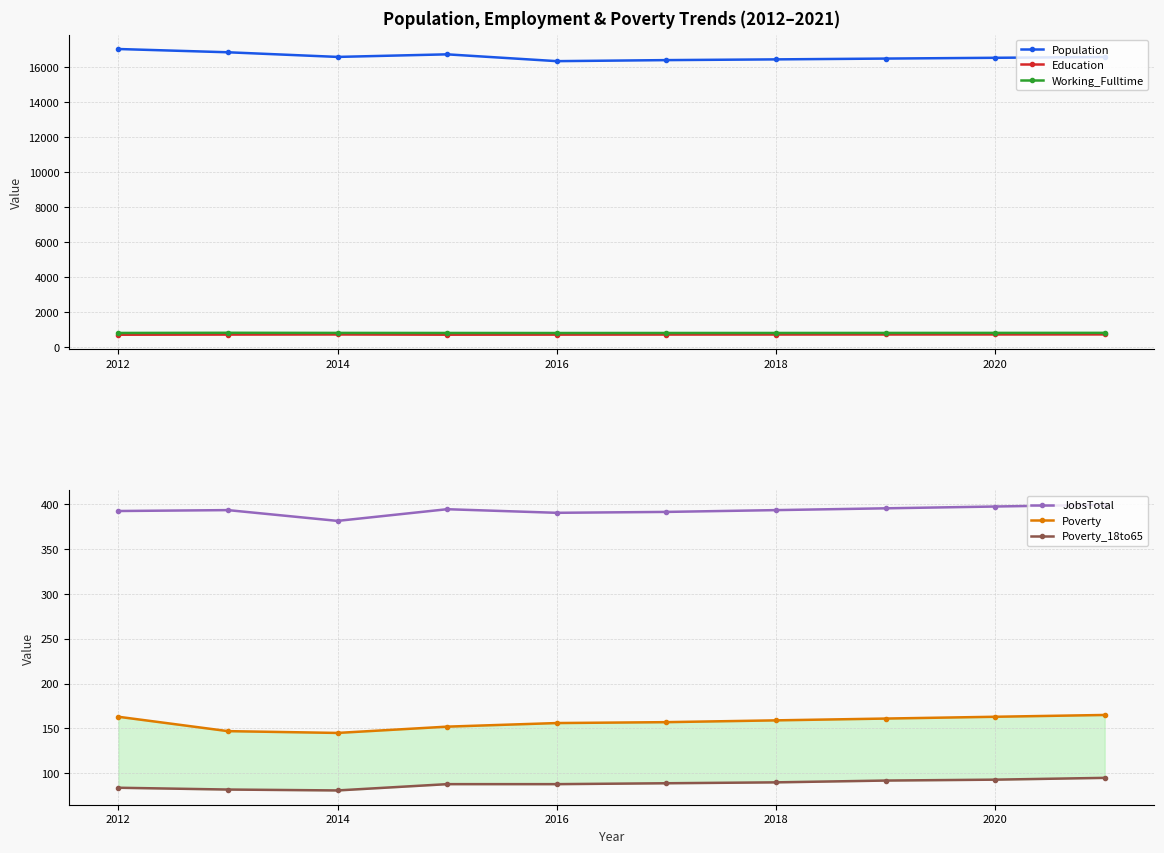

What is the maximum value for JobsTotal?

399